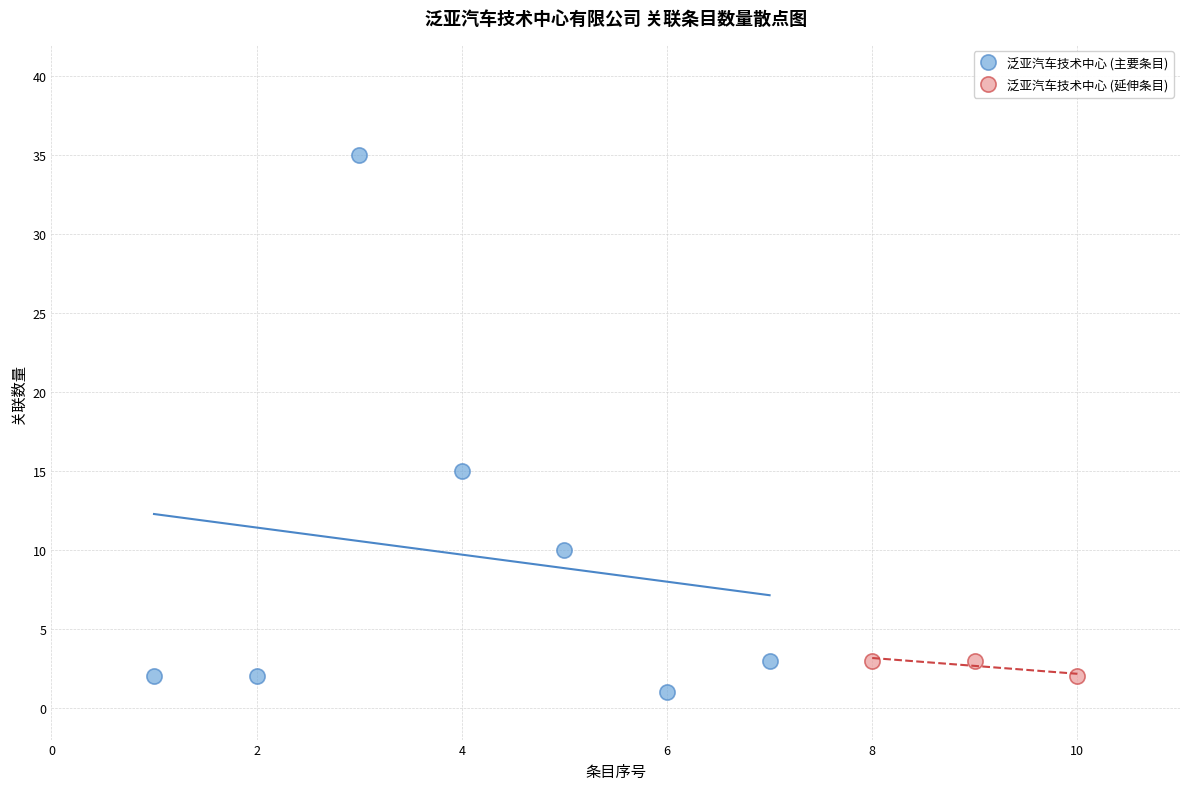

Which series has the largest Y range (max minus min)?

泛亚汽车技术中心 (主要条目)